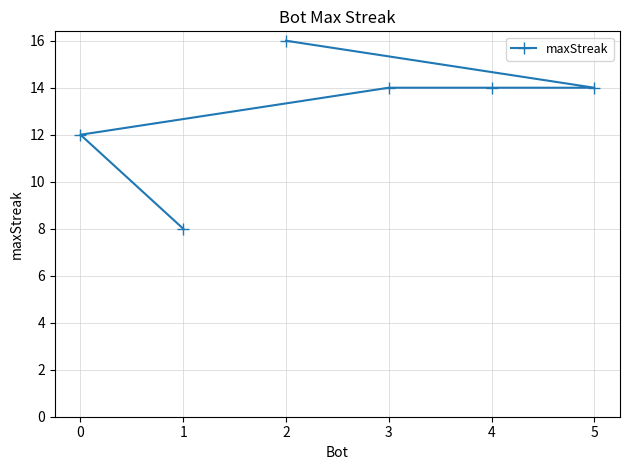

Which has a higher value, 5 or 0?

5